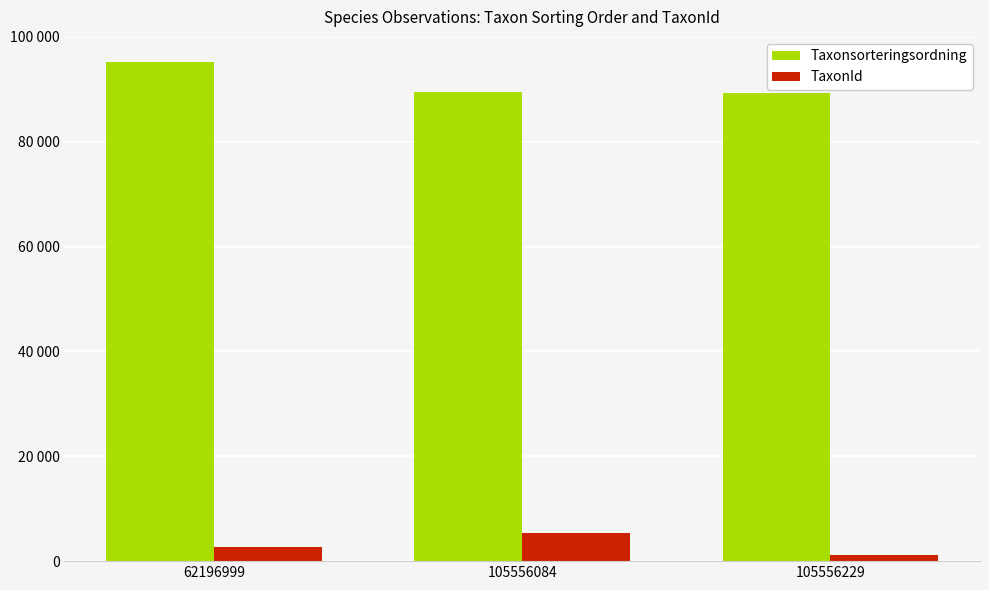

Does the chart contain stacked bars?

No